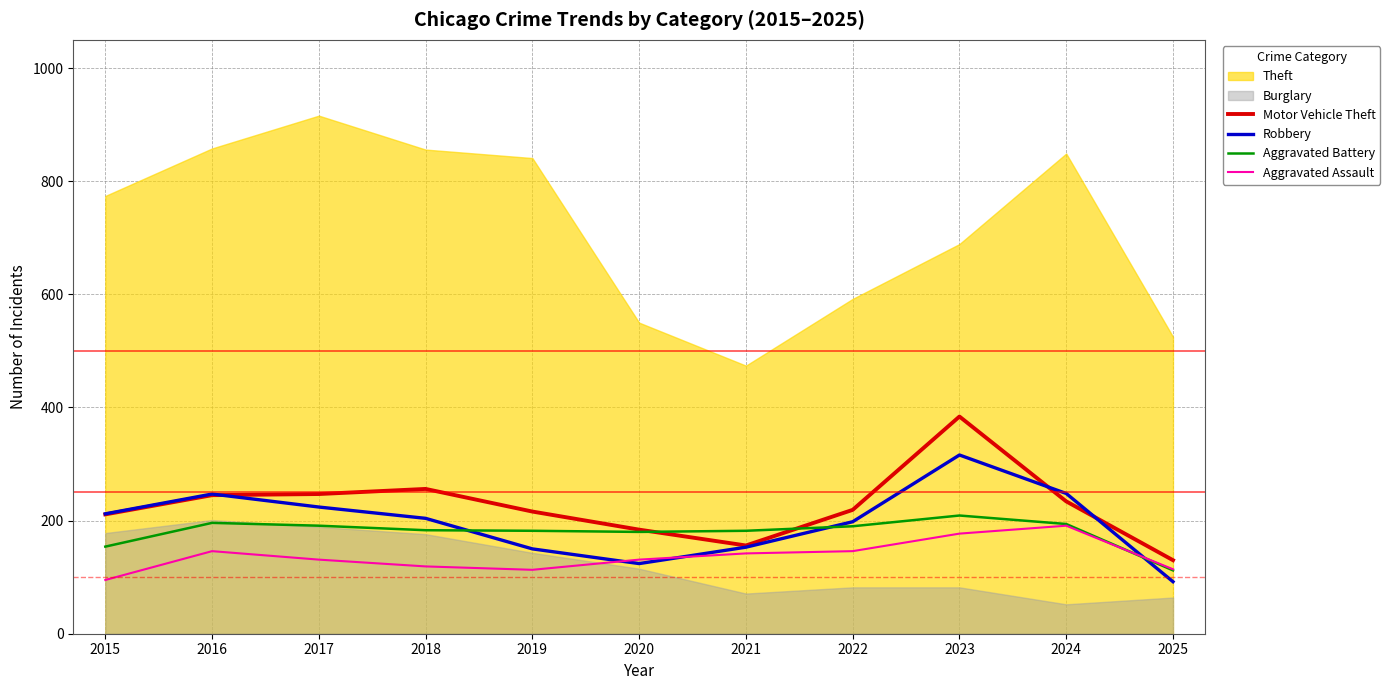

How many intersections are there between Aggravated Battery and Motor Vehicle Theft?

2